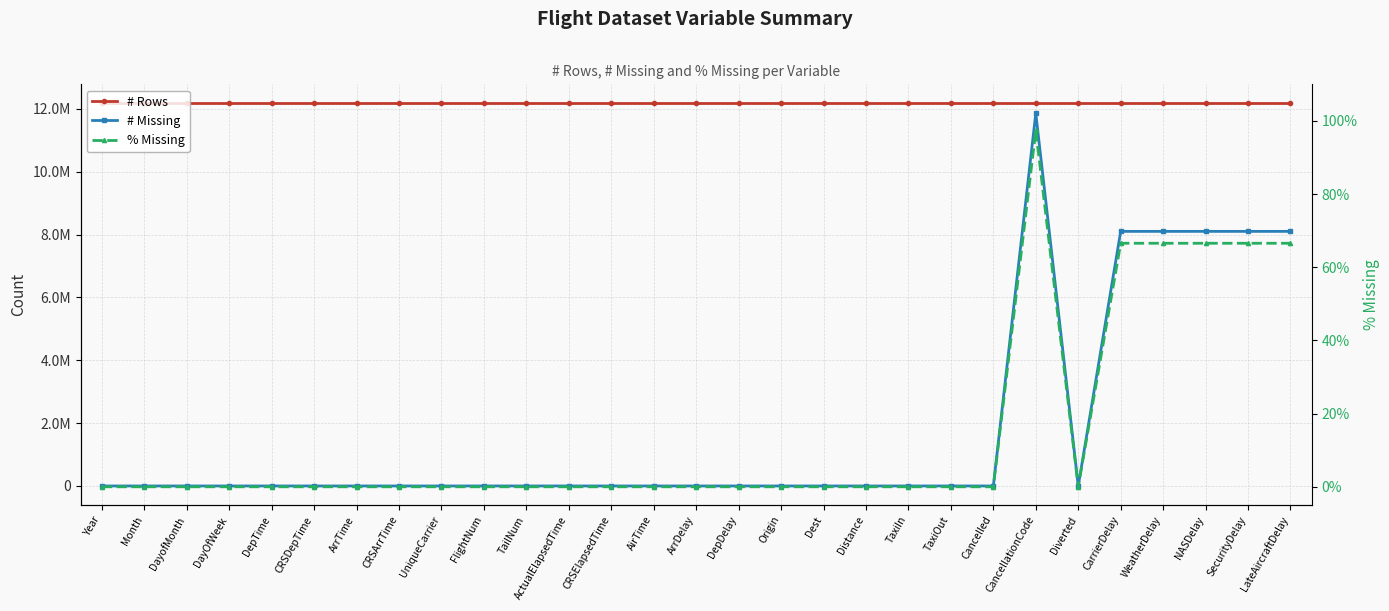

At TailNum, list the series in order from largest to smallest.

# Rows, # Missing, % Missing